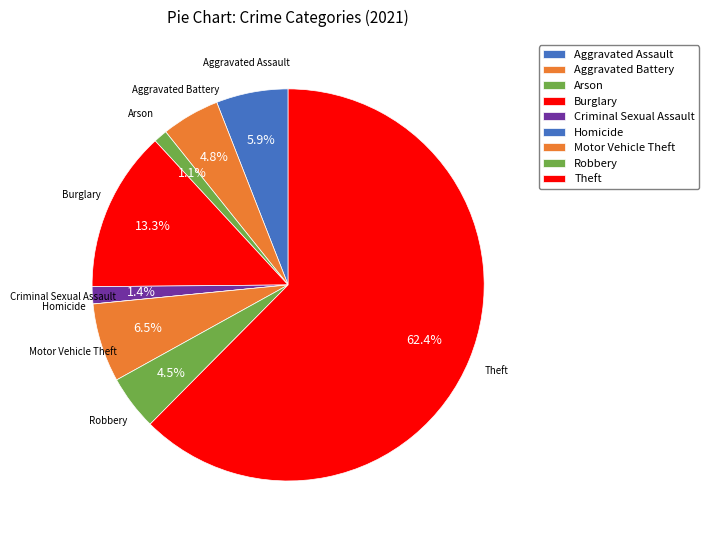

Rank the categories by value from highest to lowest.

Theft, Burglary, Motor Vehicle Theft, Aggravated Assault, Aggravated Battery, Robbery, Criminal Sexual Assault, Arson, Homicide